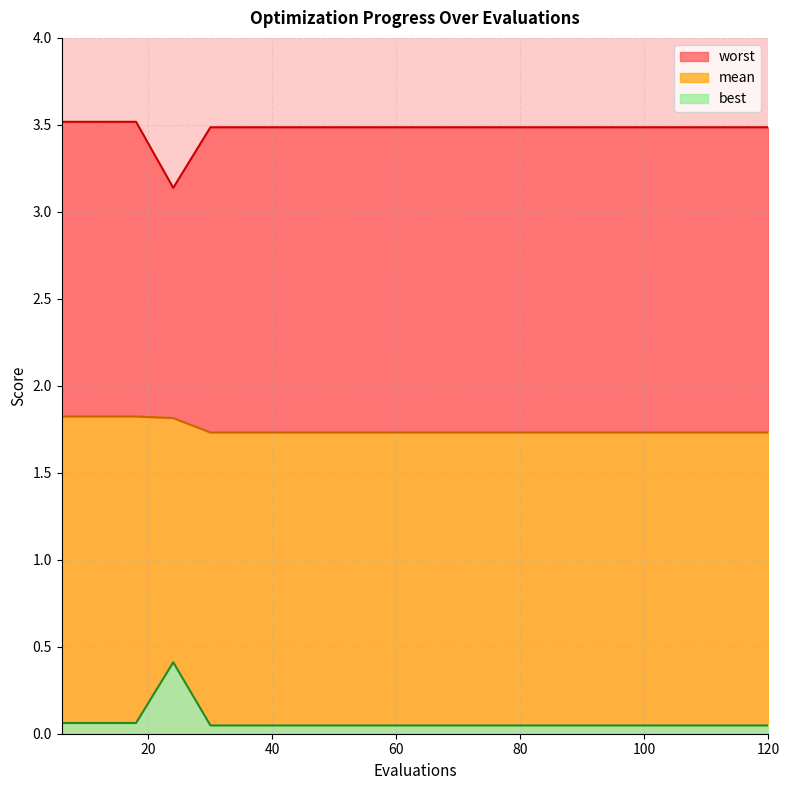

Which category has the lowest value across all series?

30